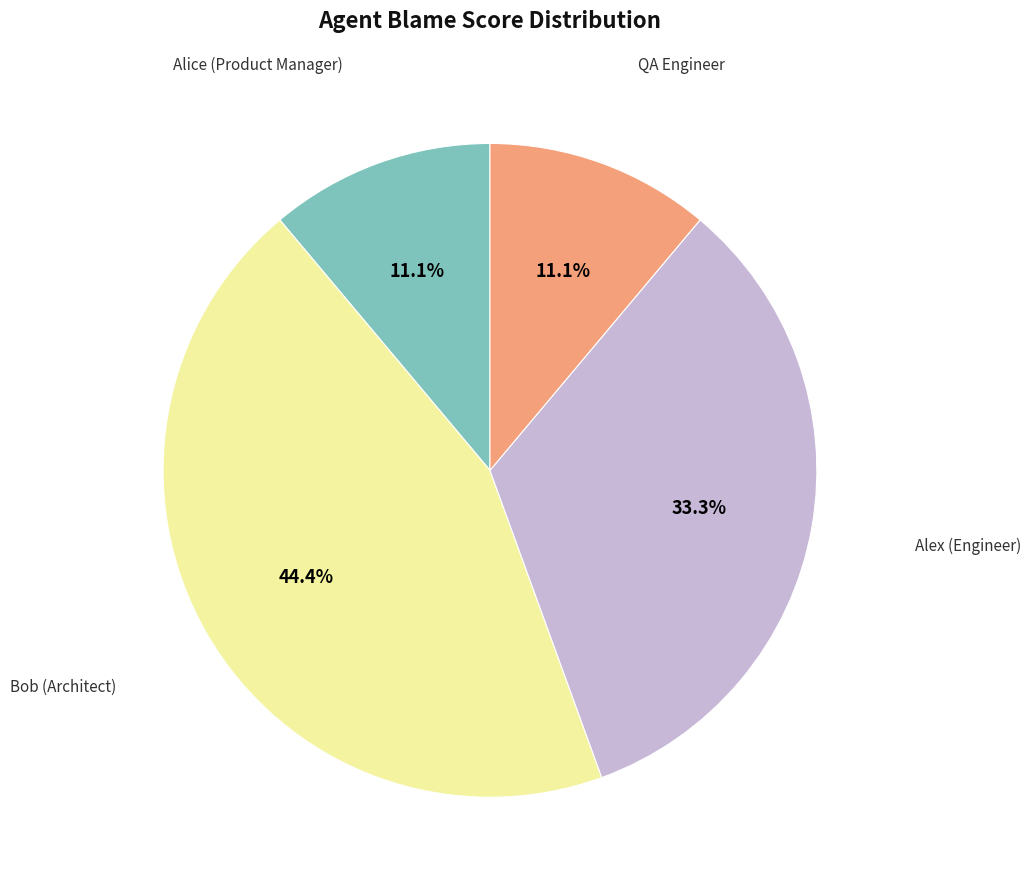

To the nearest percent, what is the average slice percentage?

25%